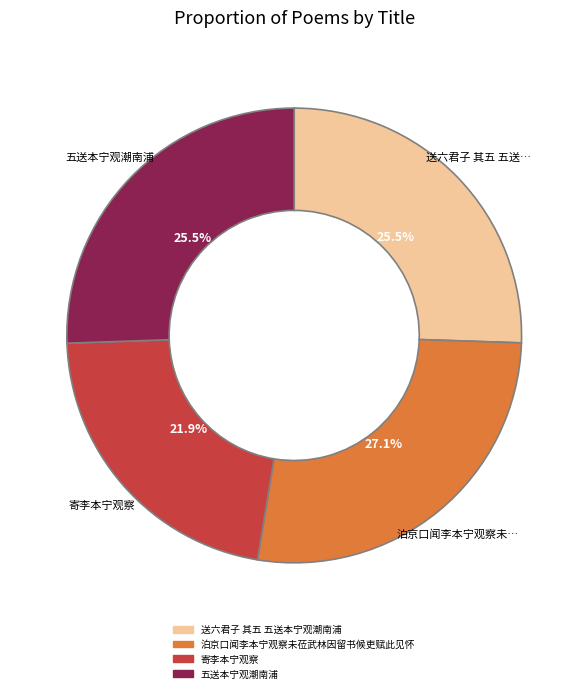

To the nearest percent, what is the combined percentage of 五送本宁观潮南浦 and 寄李本宁观察?

47%